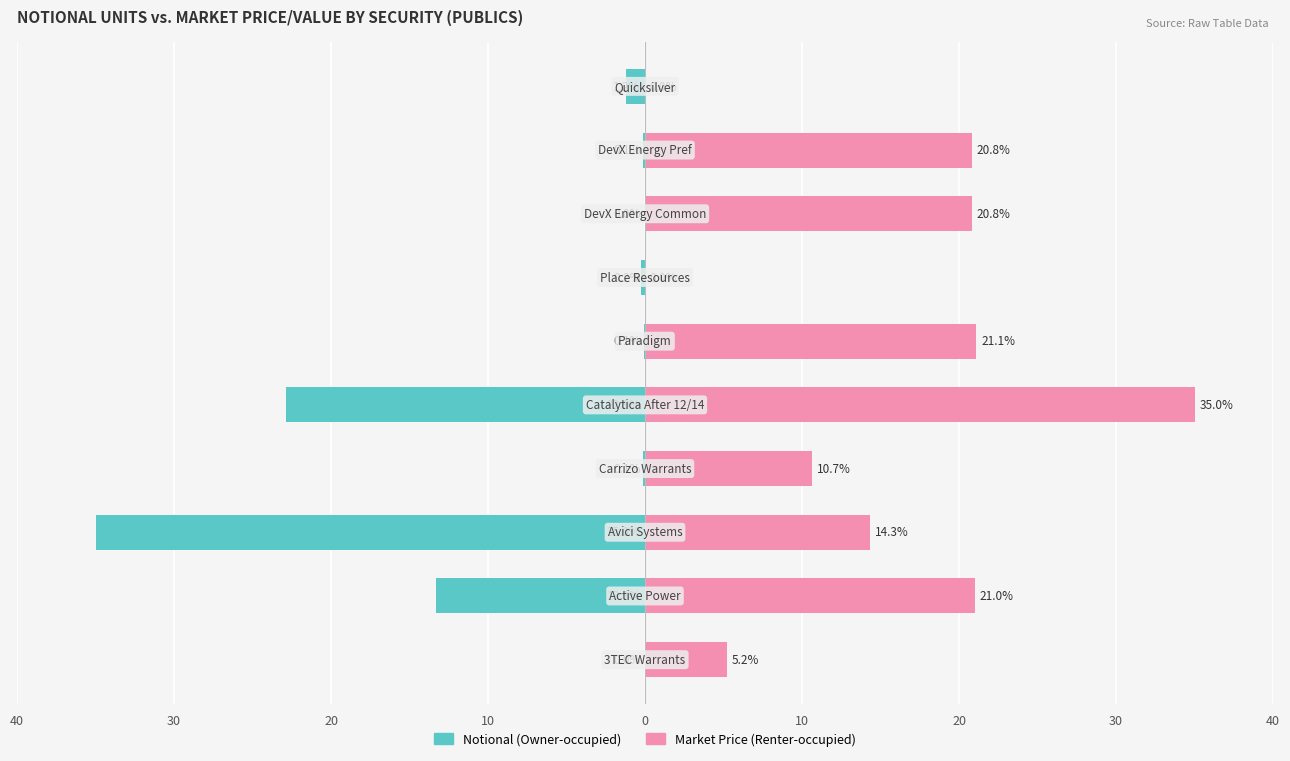

Which series has the largest range (max minus min)?

Market Price (Renter-occupied)